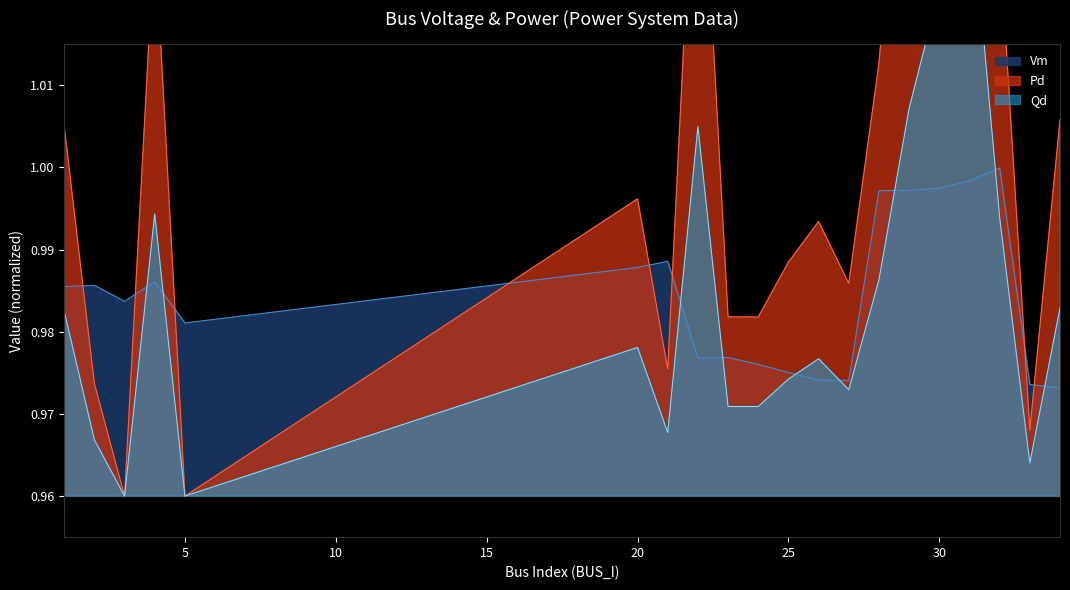

What is the sum of the Qd values at 24 and 3?

1.9